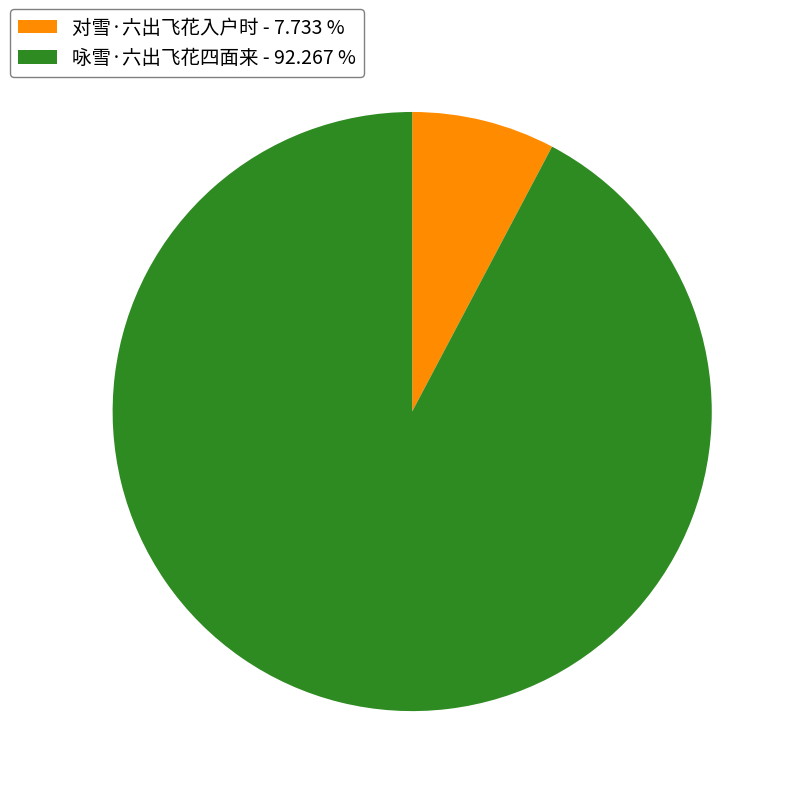

Between 咏雪·六出飞花四面来 - 92.267 % and 对雪·六出飞花入户时 - 7.733 %, which is larger?

咏雪·六出飞花四面来 - 92.267 %